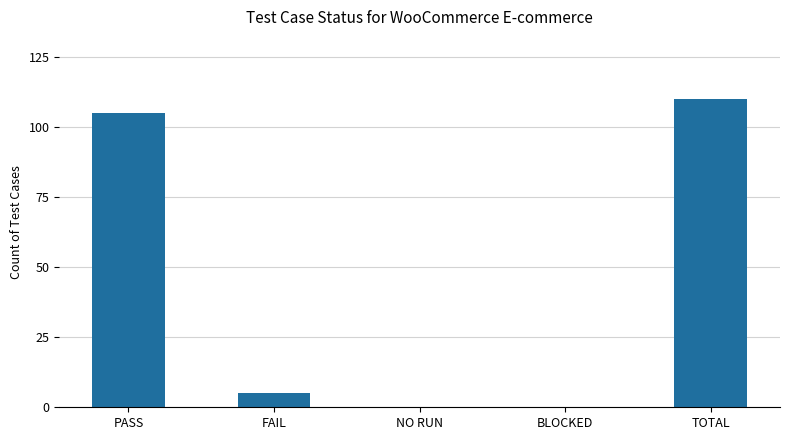

What is the sum of all values?

220